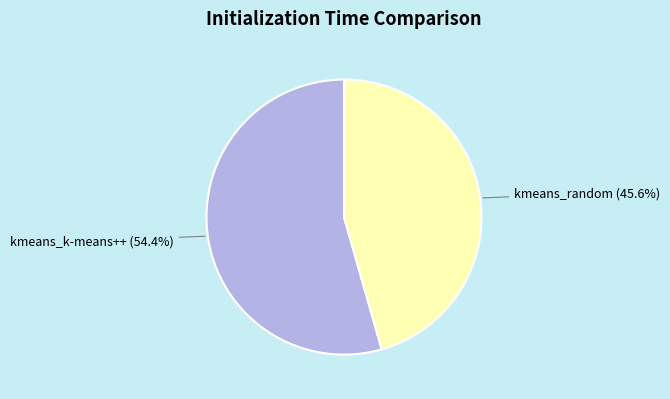

Which category has the biggest portion of the pie?

kmeans_k-means++